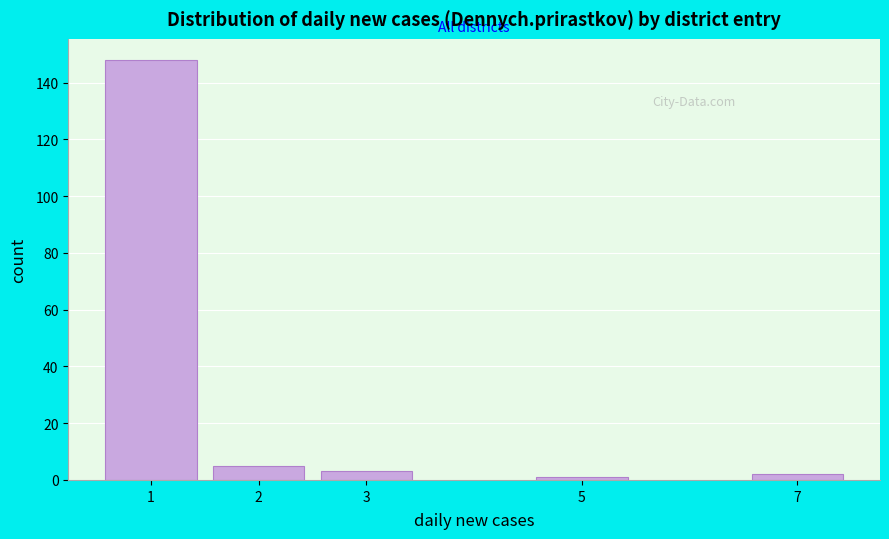

Reading right to left, list all the values displayed in this chart.

7=2	5=1	3=3	2=5	1=148